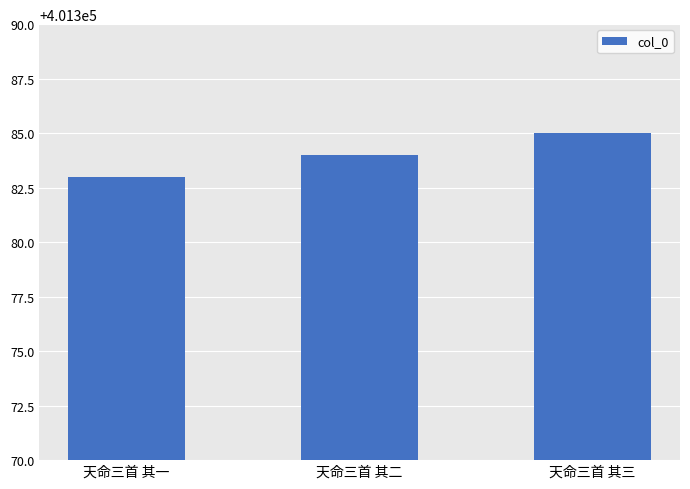

At which category does the chart reach its minimum across all series?

天命三首 其一